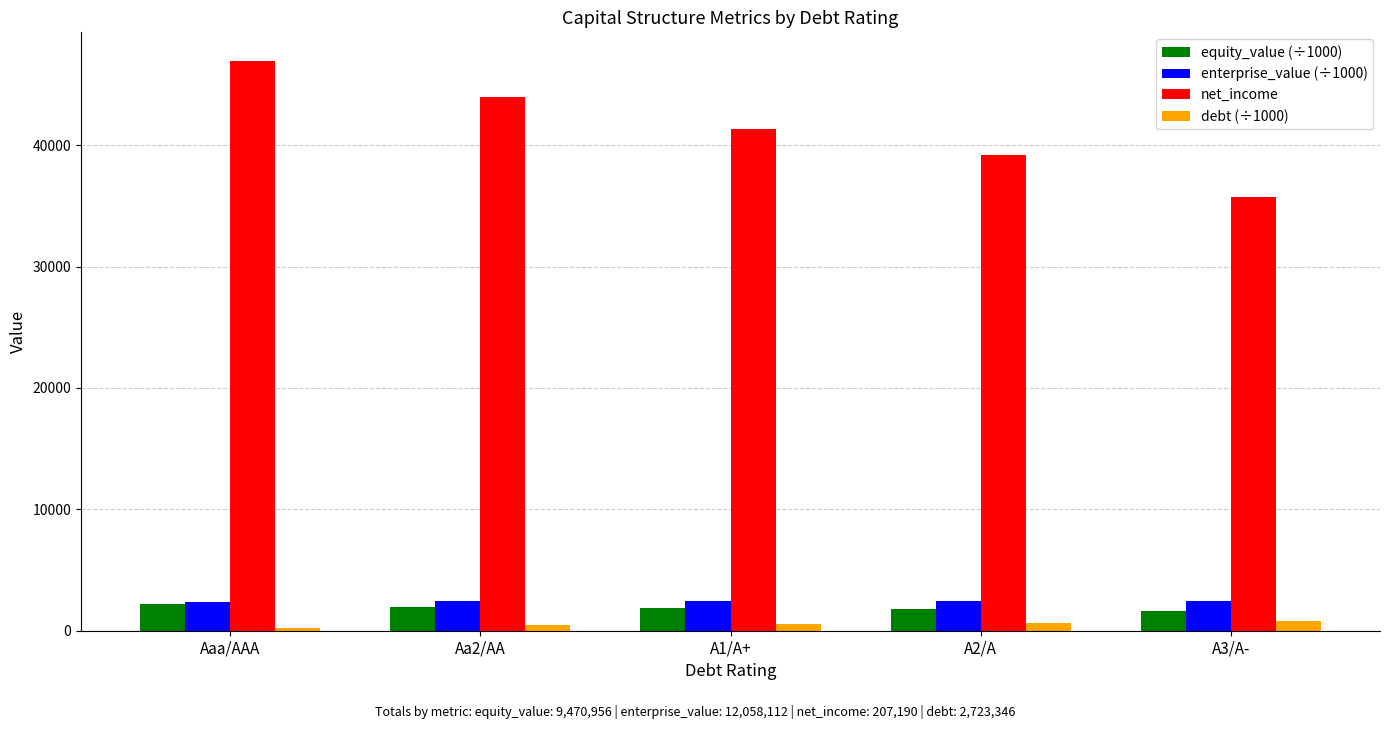

True or false: enterprise_value (÷1000) has a value of 2362.5 at Aaa/AAA.

True